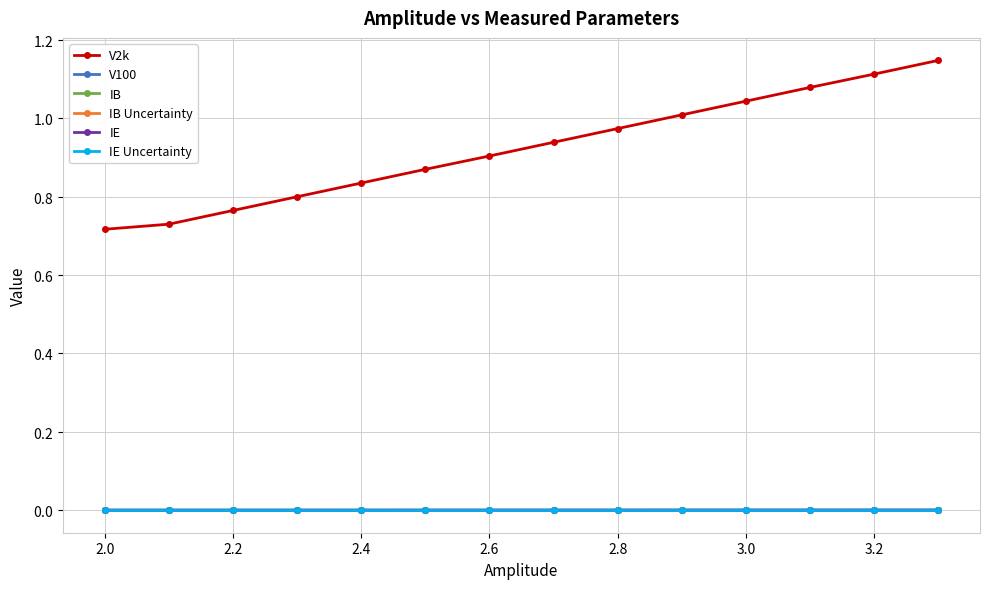

True or false: IE and IB Uncertainty cross at least once.

False